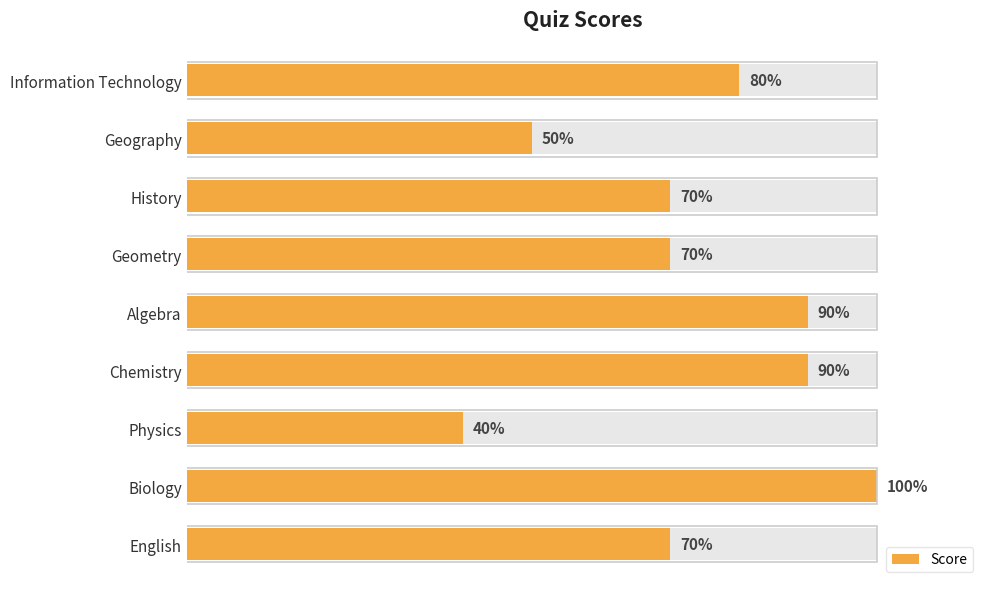

Is it true that the value at History is 11?

False